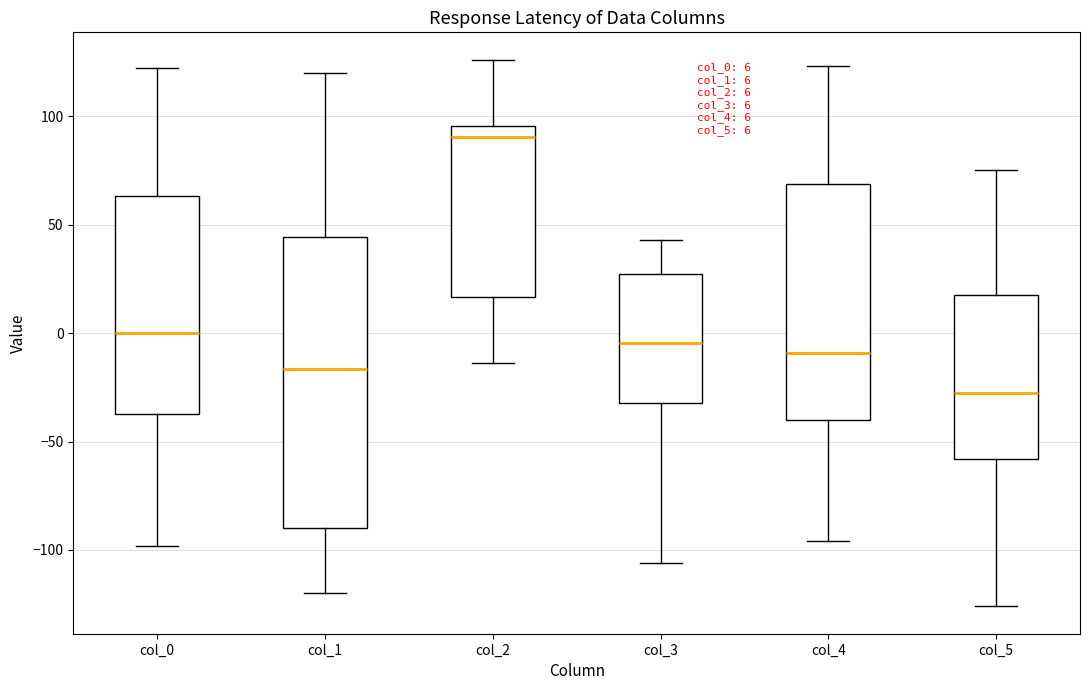

Which box's median line is the highest?

col_2